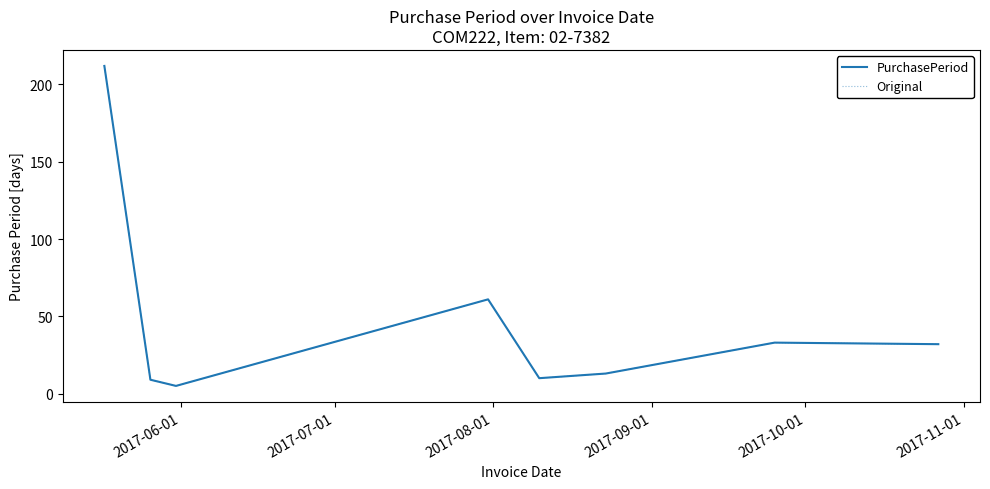

Does the chart display data point markers on the line(s)?

No